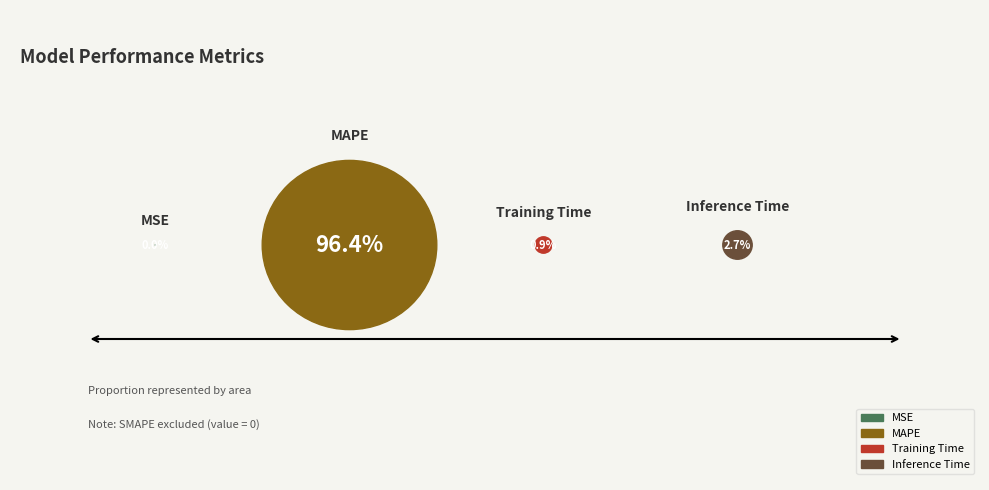

To the nearest percent, what is the average slice percentage?

25%